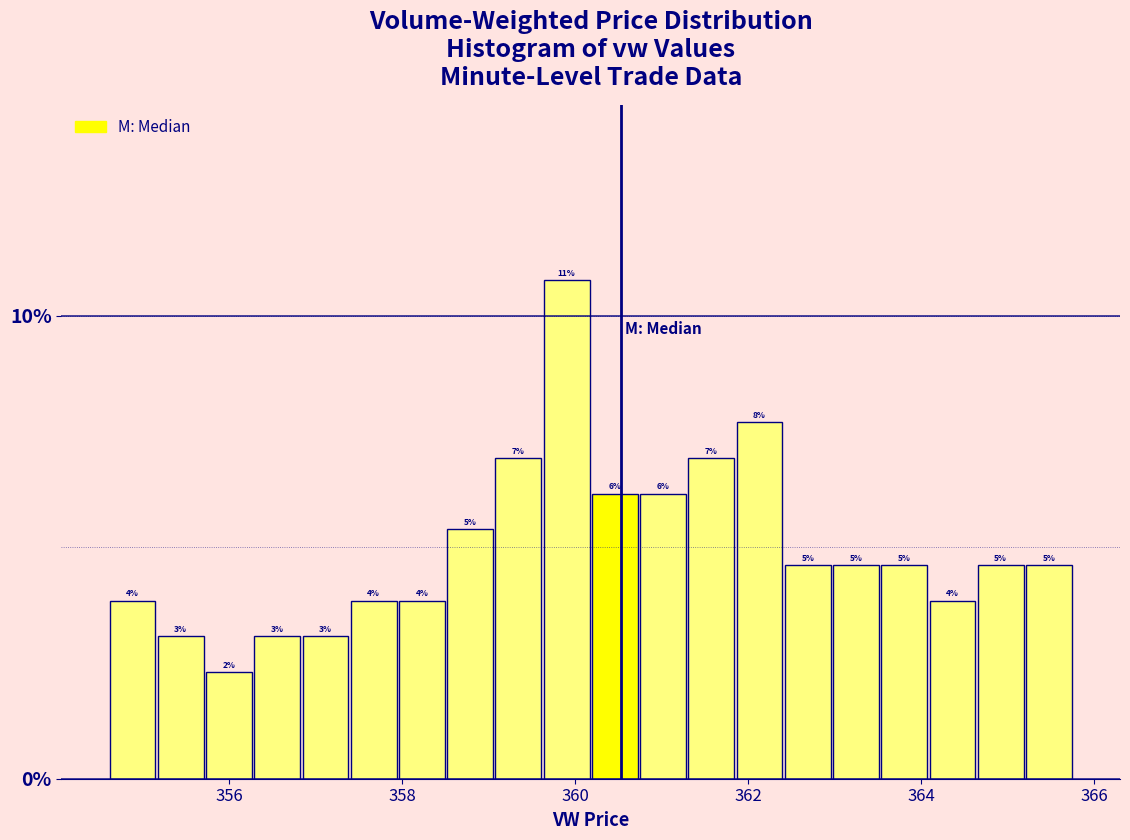

Around what value on the x-axis is the tallest bar? Give the approximate position of its centre, as read against the axis.

360.0